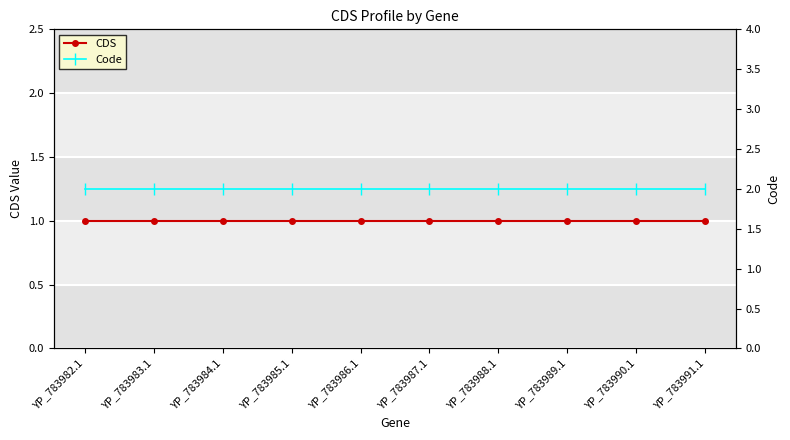

What value does the Code series have at YP_783984.1?

2